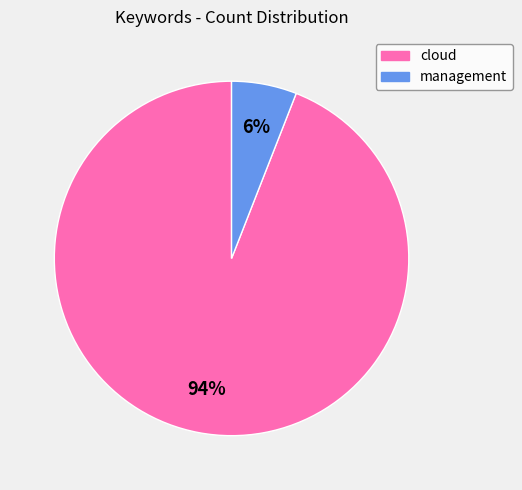

To the nearest percent, what percentage of the pie is cloud?

94%